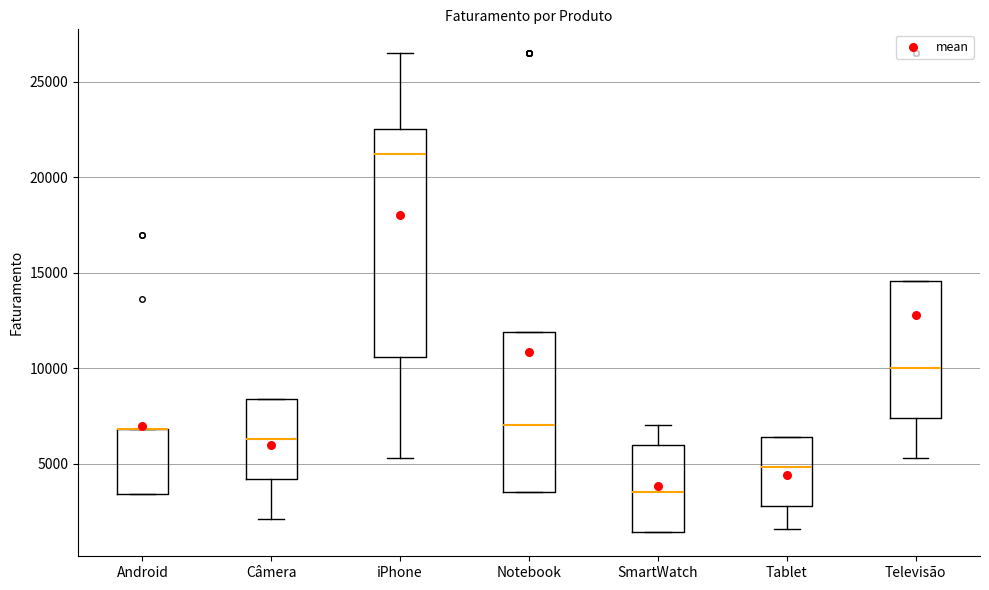

Reading left to right, read every box against the y-axis: the position of its median line, the range the box covers, and the ends of its whiskers. The values are not printed on the chart, so give them approximately, as read against the axis.

Android: median 7000 (drawn on the box's upper edge), box 3500 to 7000, whiskers 3500 to 7000
Câmera: median 6500, box 4000 to 8500, whiskers 2000 to 8500
iPhone: median 21000, box 10500 to 22500, whiskers 5500 to 26500
Notebook: median 7000, box 3500 to 12000, whiskers 3500 to 12000
SmartWatch: median 3500, box 1500 to 6000, whiskers 1500 to 7000
Tablet: median 5000, box 3000 to 6500, whiskers 1500 to 6500
Televisão: median 10000, box 7500 to 14500, whiskers 5500 to 14500